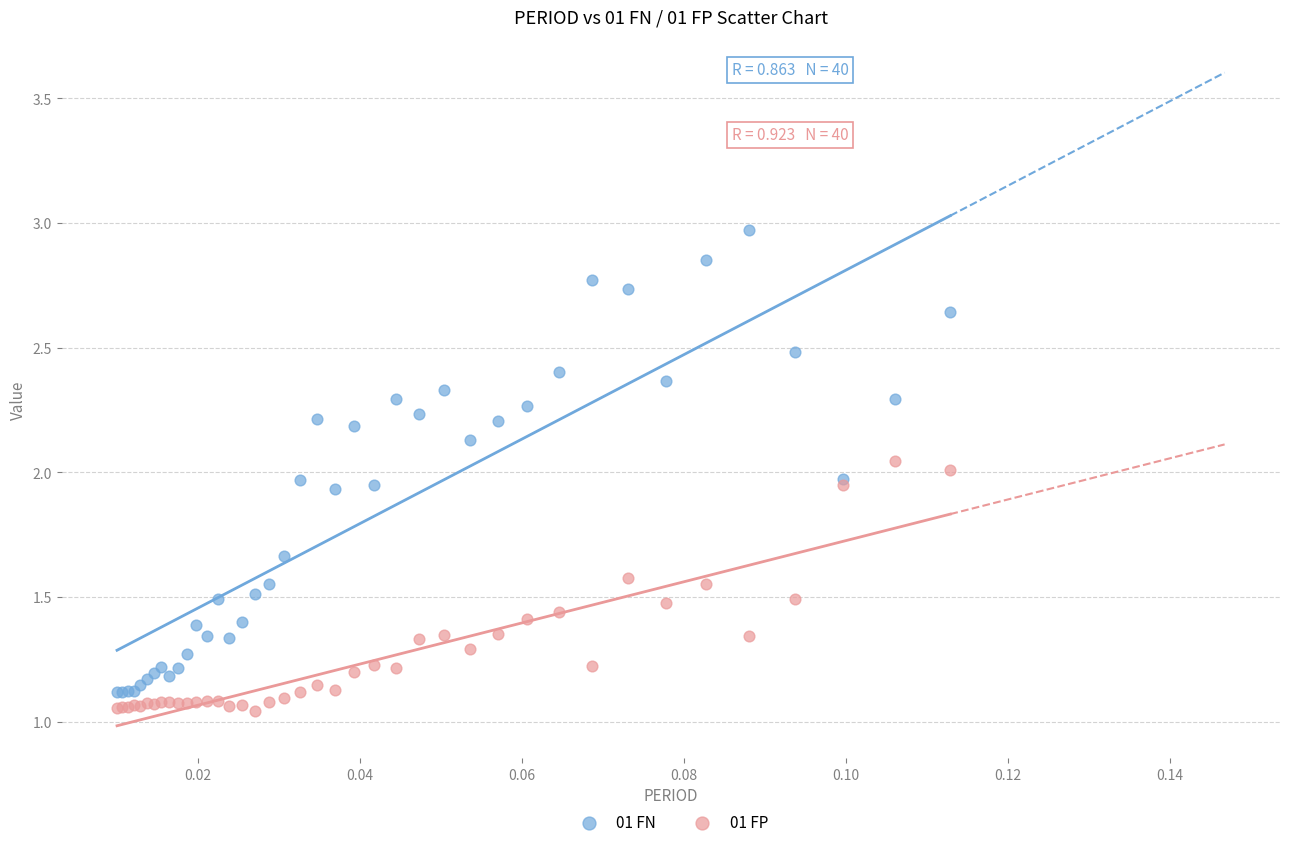

Which series contains the highest Y value?

01 FN